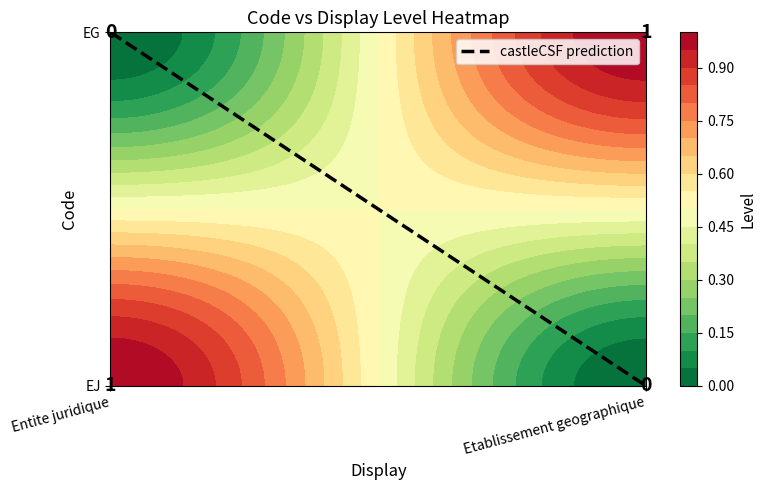

Which label corresponds to the smallest value in the chart?

Etablissement geographique